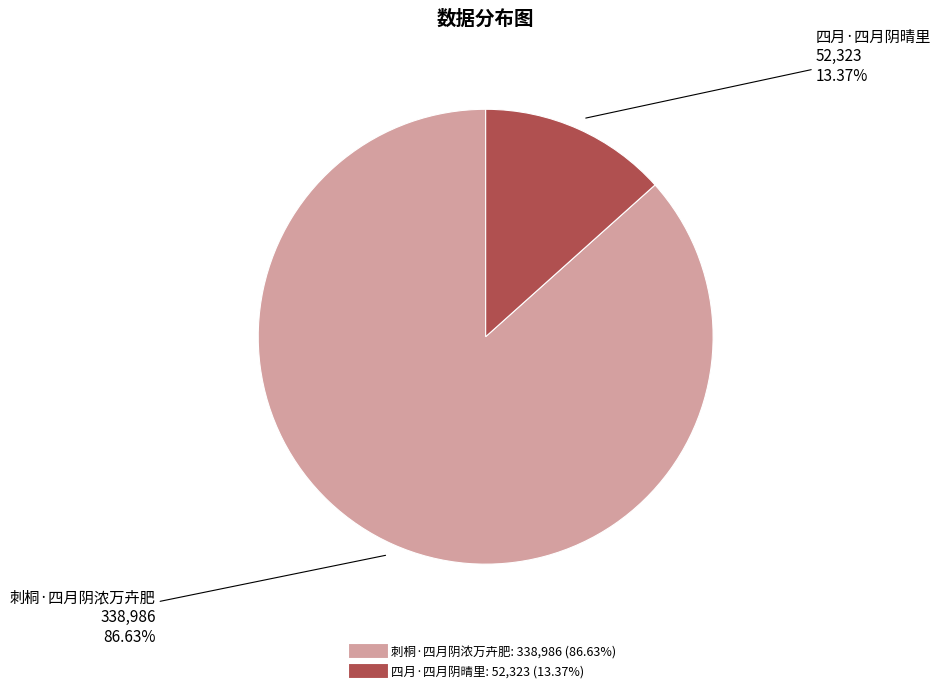

Which category has the smallest portion of the pie?

四月·四月阴晴里